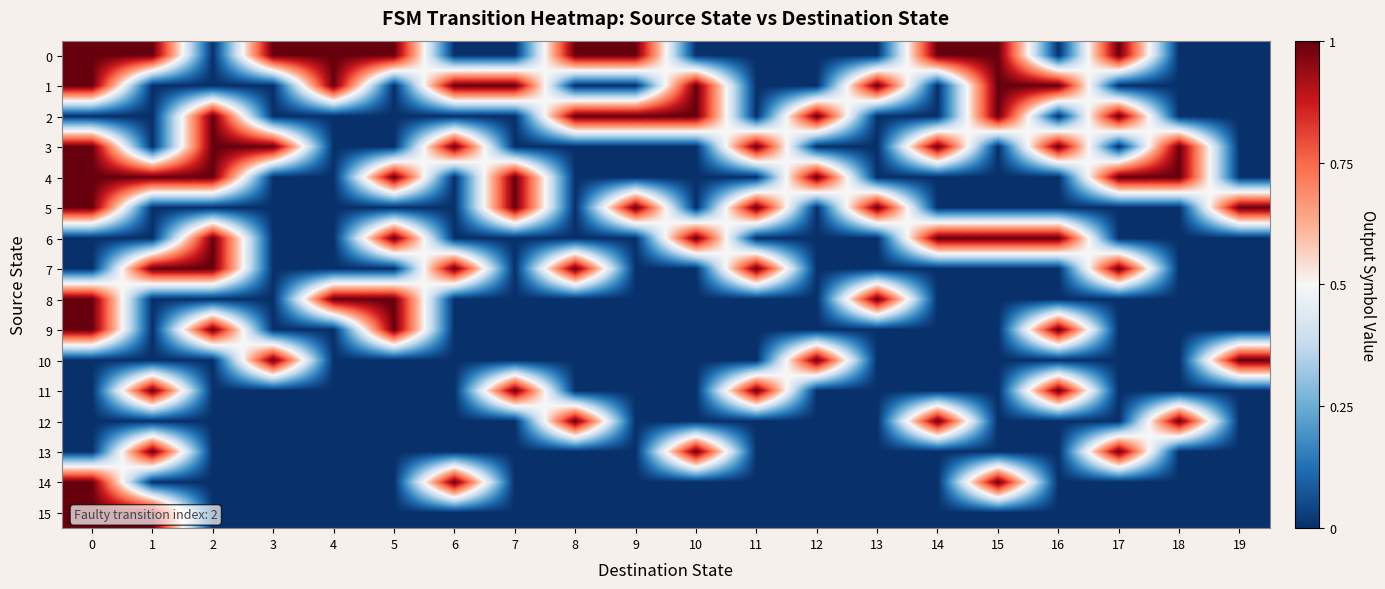

At how many categories does at least one series exceed 0?

20